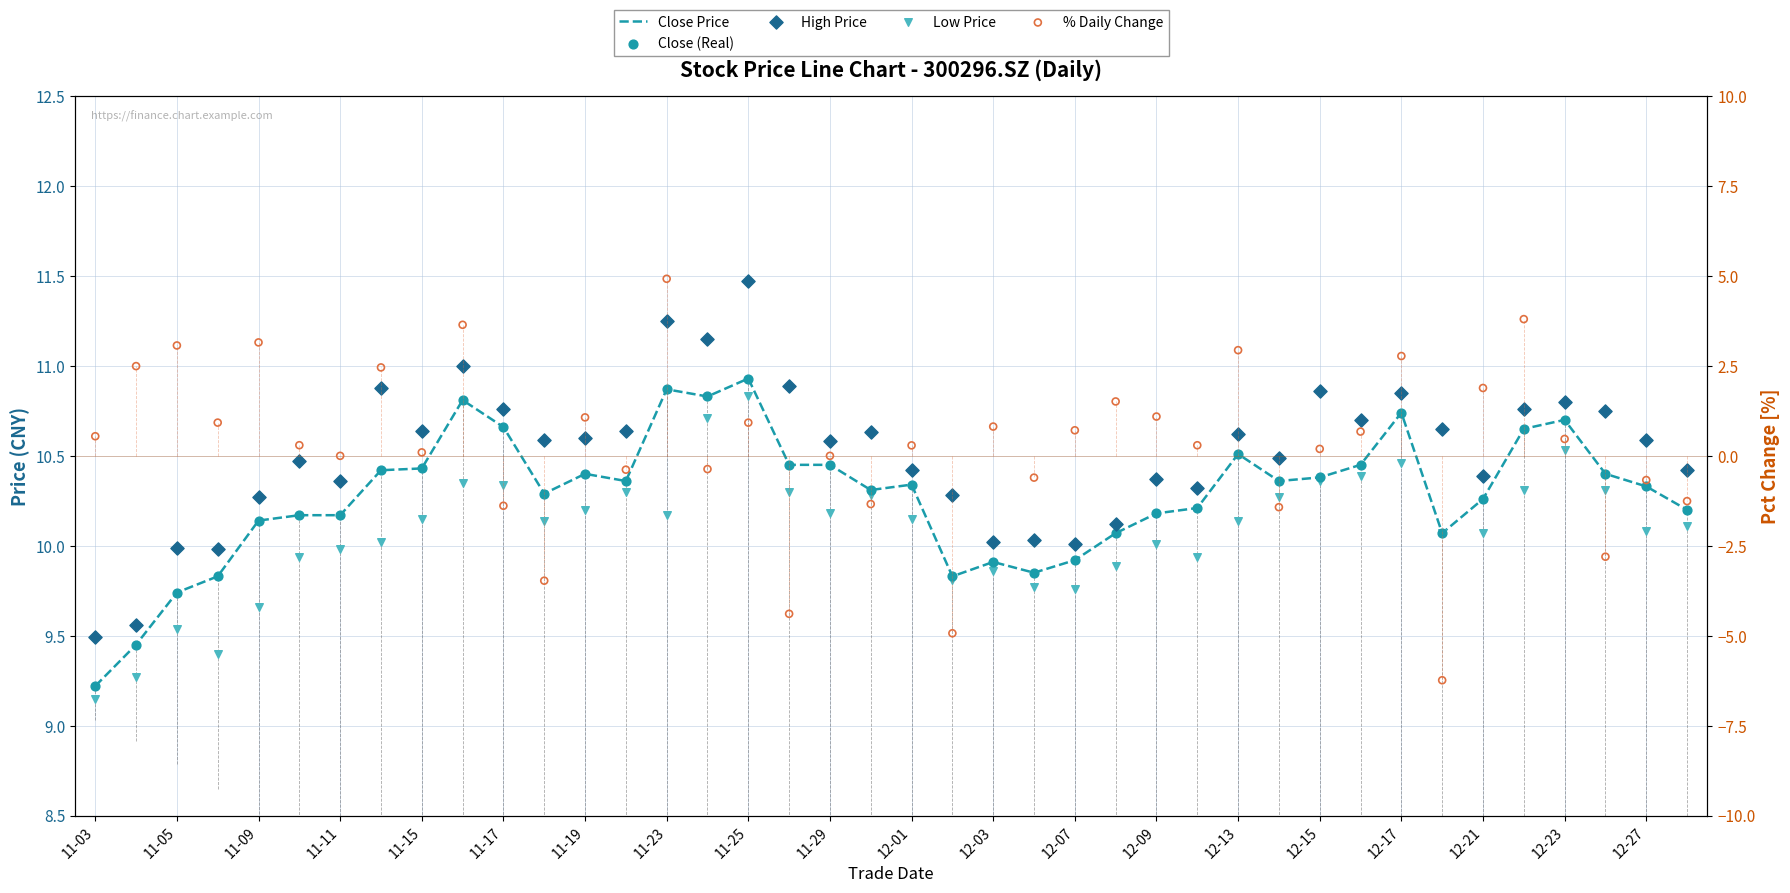

What are all the series names shown in the legend?

Close Price, Close (Real), High Price, Low Price, % Daily Change